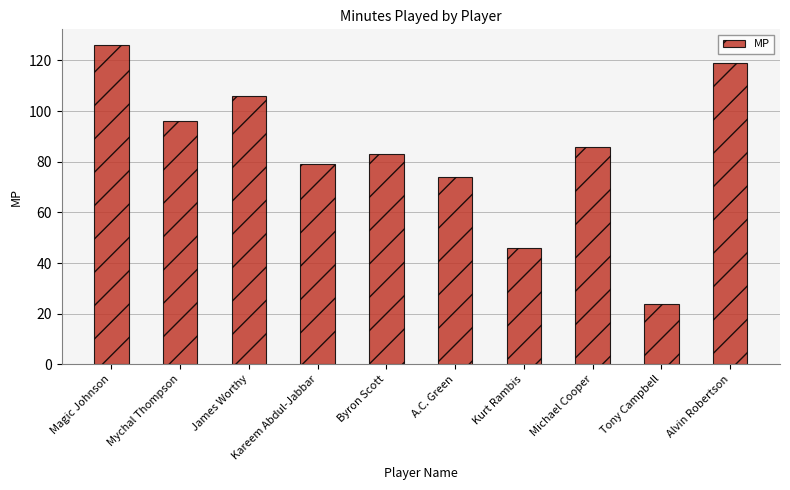

At which category does the chart reach its peak across all series?

Magic Johnson